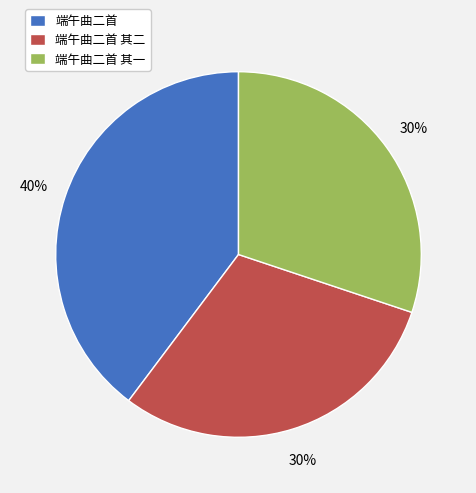

Approximately how many times larger is the value at 端午曲二首 其一 compared to 端午曲二首 其二?

1.0